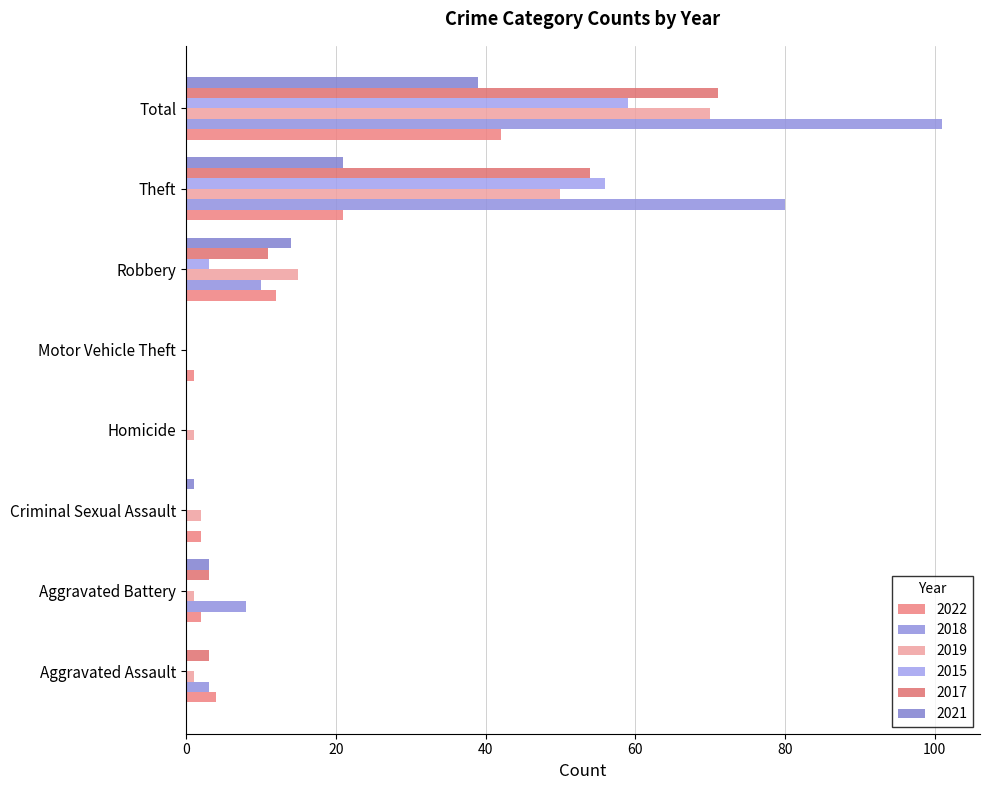

What is the spread (max minus min) of values at Motor Vehicle Theft?

1